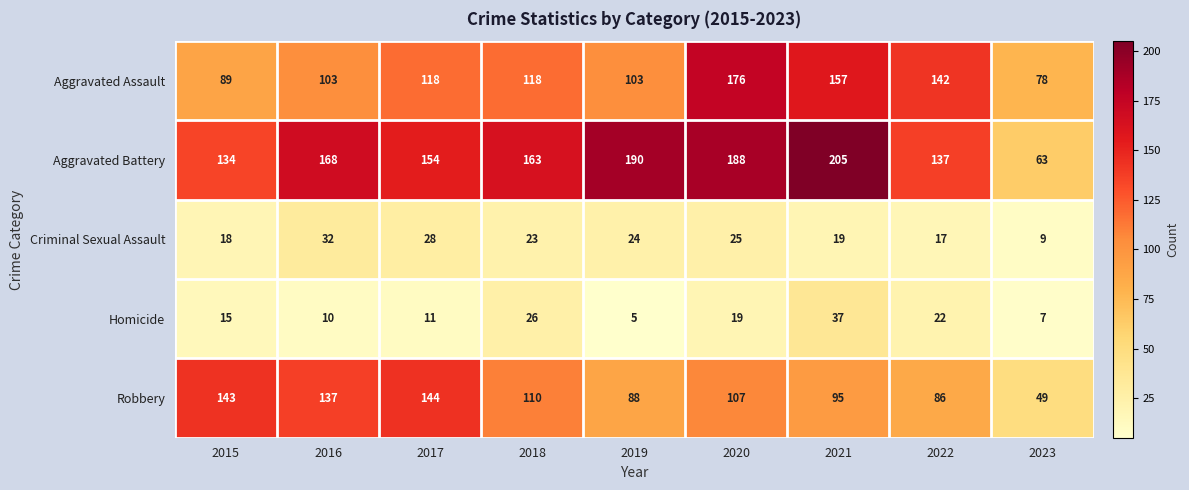

What is the sum of the Aggravated Assault values at 2019 and 2016?

206